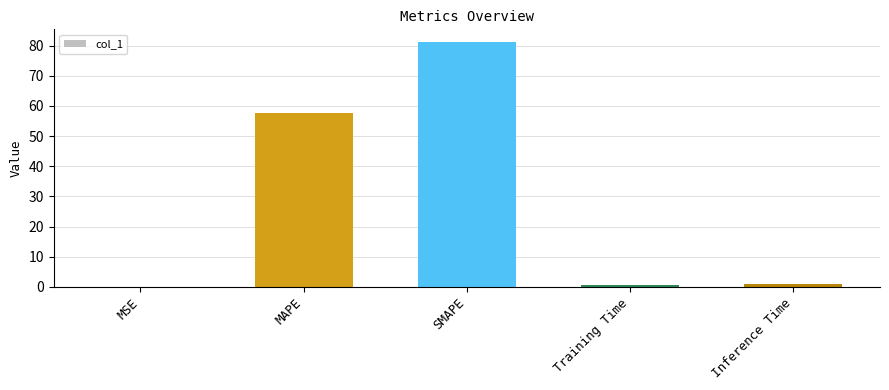

Where is the data nearest to the value 40?

MAPE